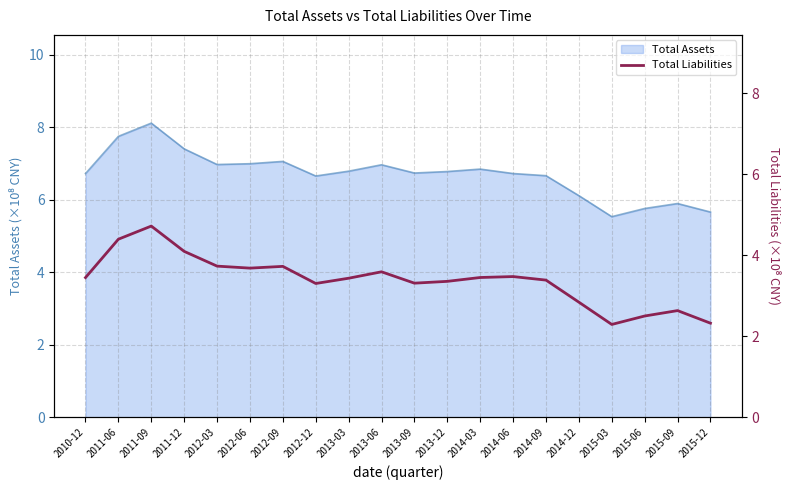

At which label does the data first exceed 3?

2010-12